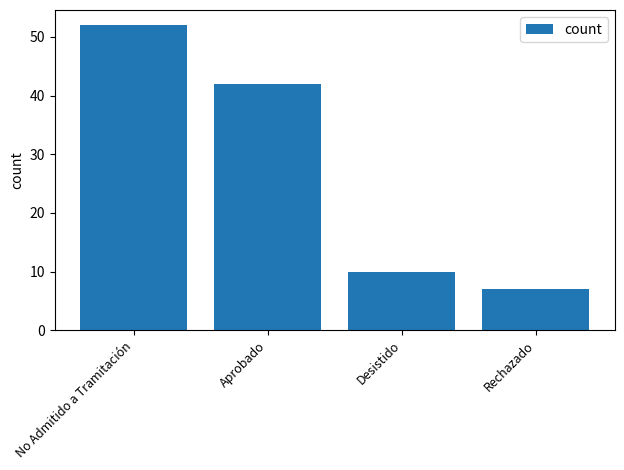

Which category has the highest value across all series?

No Admitido a Tramitación